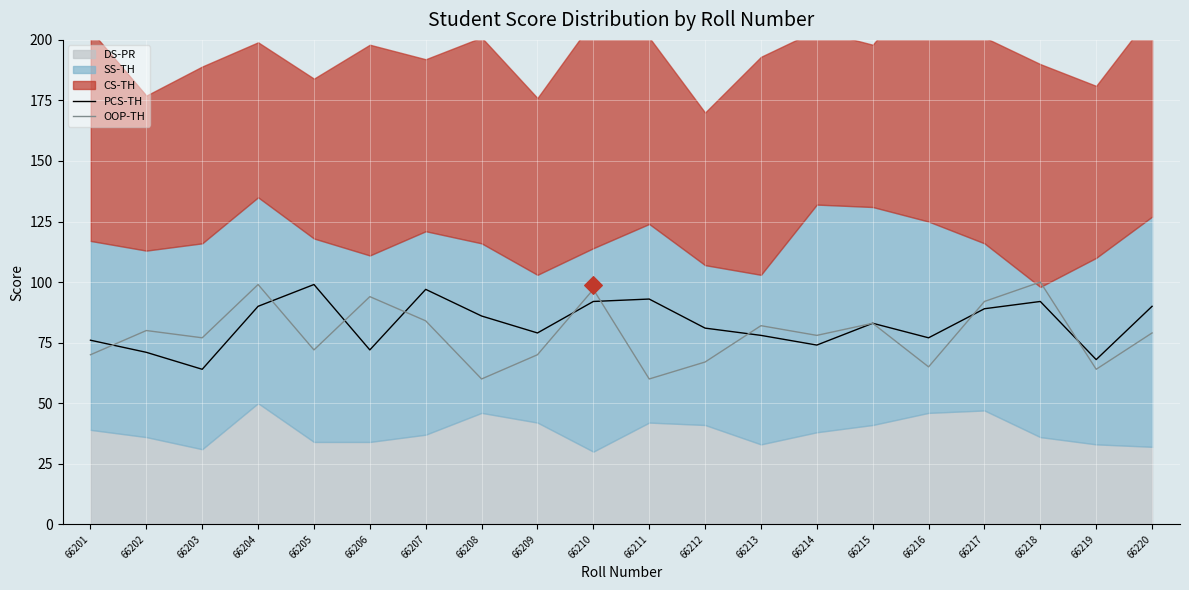

Which series has the largest Y range (max minus min)?

OOP-TH